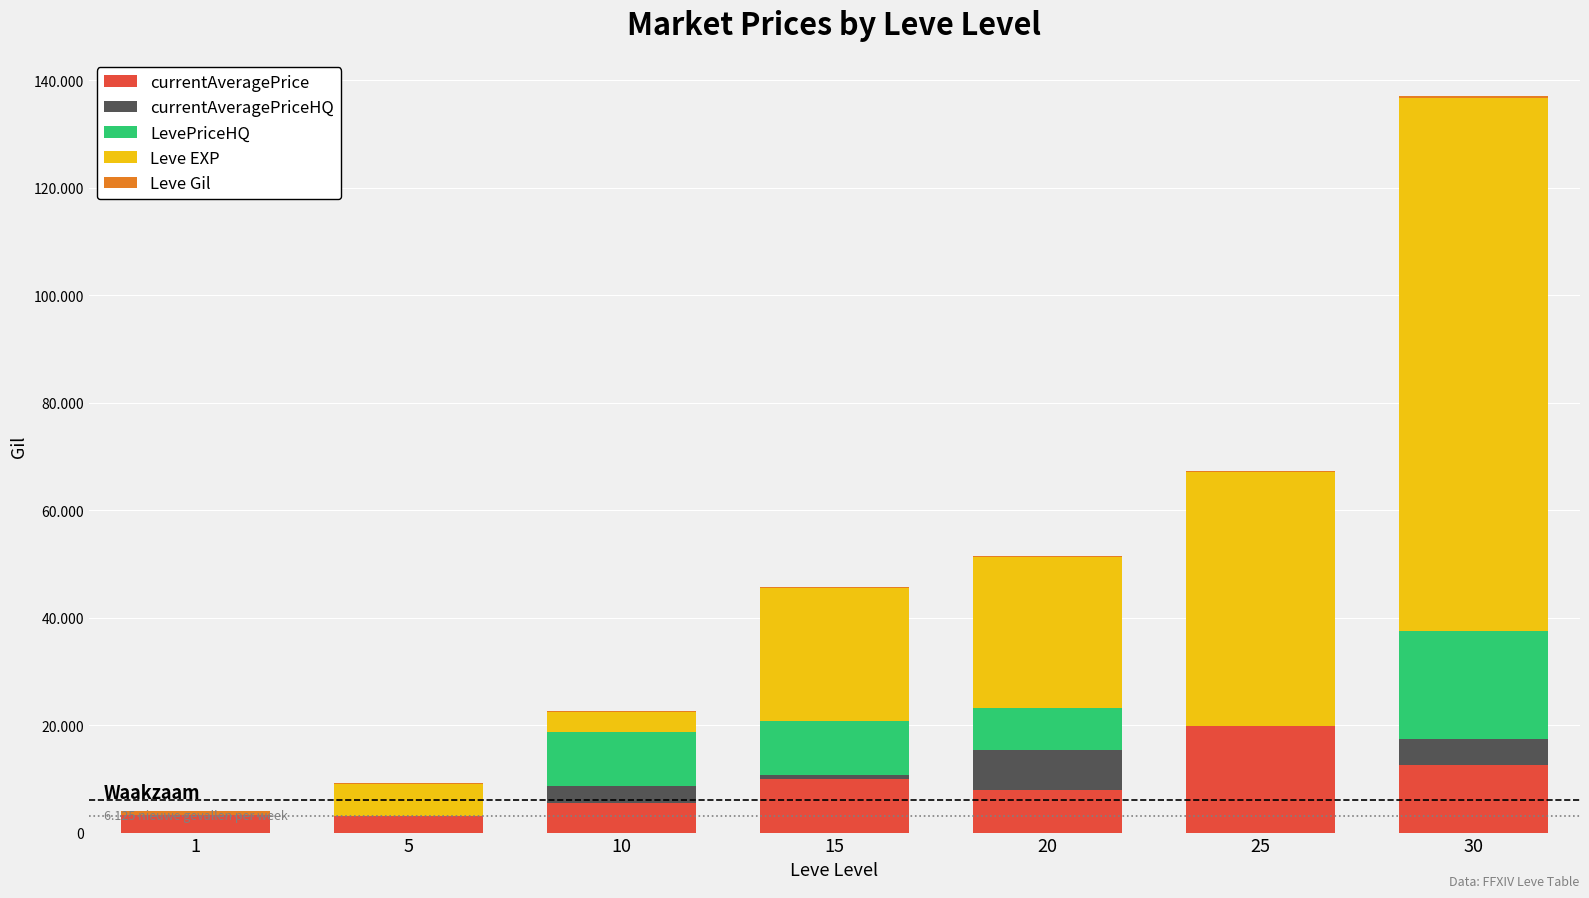

Rank the series at 25 from highest to lowest value.

Leve EXP, currentAveragePrice, Leve Gil, currentAveragePriceHQ, LevePriceHQ